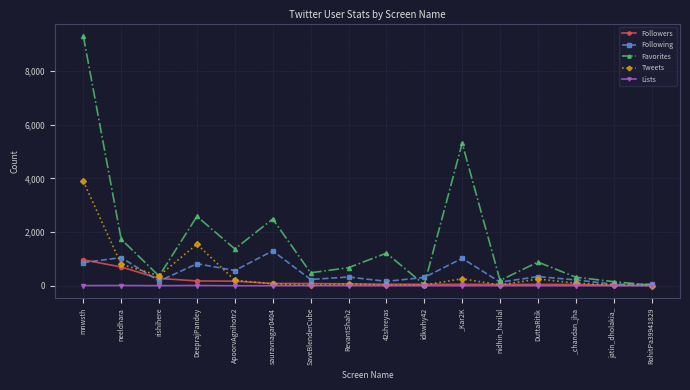

How many data points in Favorites are less than 882?

8